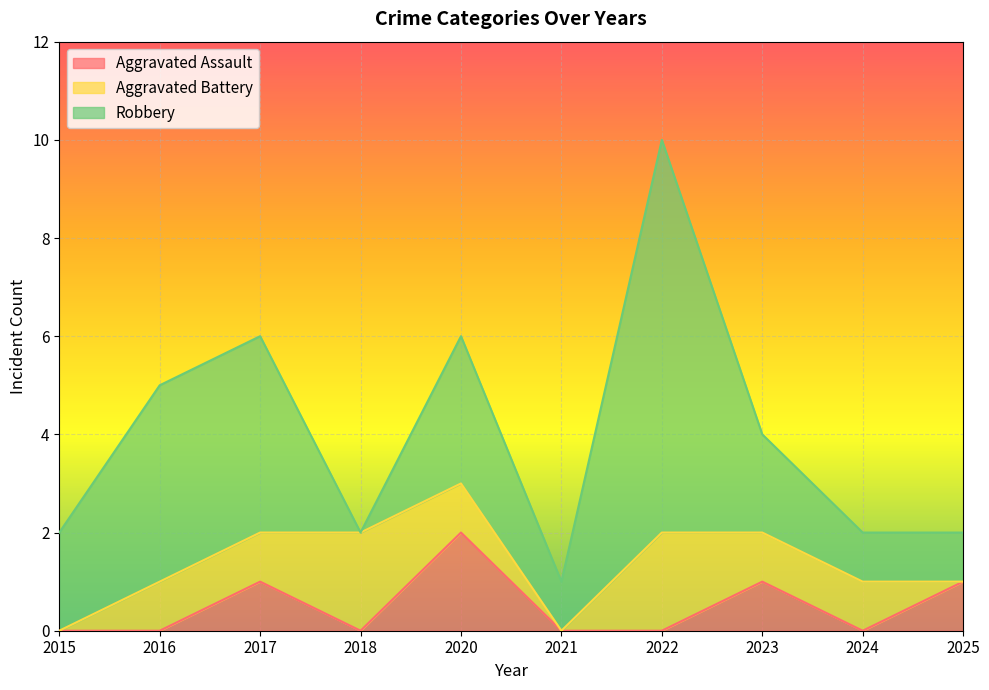

At which label does Aggravated Battery reach its peak?

2018